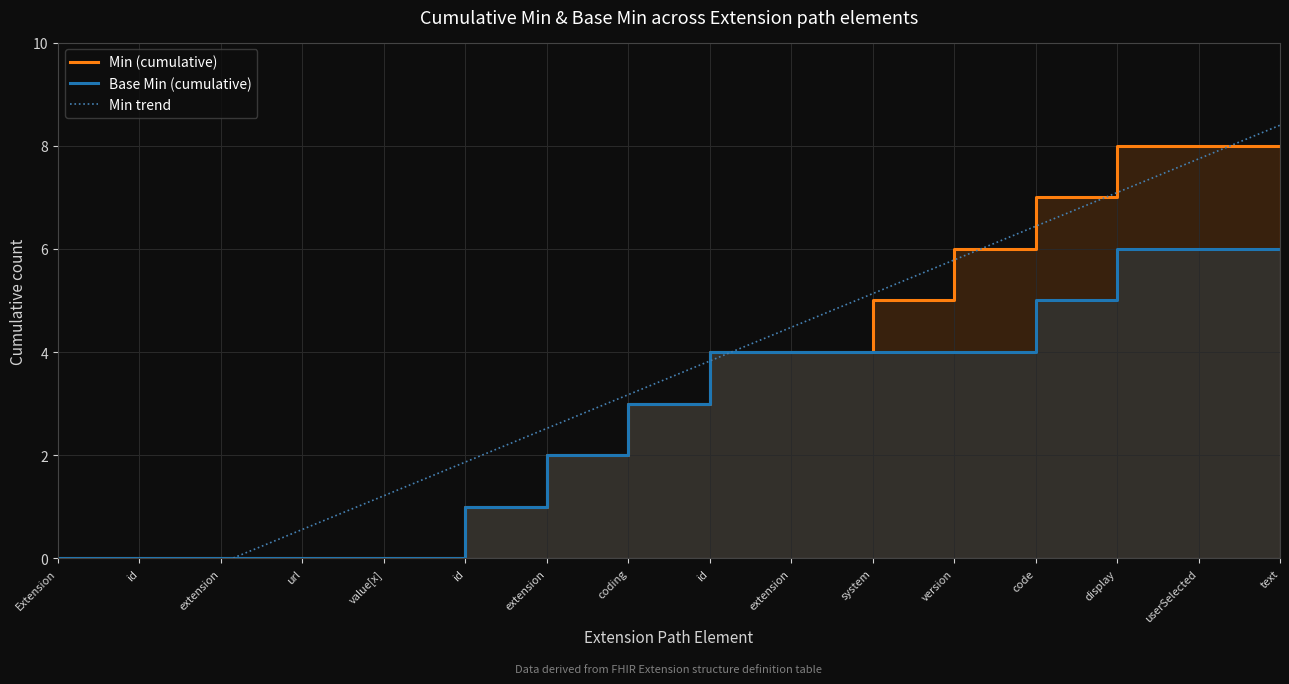

Reading left to right, extract all data points from this chart.

Min (cumulative): Extension=0.0	id=0.0	extension=0.0	url=0.0	value[x]=0.0	id=1.0	extension=2.0	coding=3.0	id=4.0	extension=4.0	system=5.0	version=6.0	code=7.0	display=8.0	userSelected=8.0	text=8.0
Base Min (cumulative): Extension=0.0	id=0.0	extension=0.0	url=0.0	value[x]=0.0	id=1.0	extension=2.0	coding=3.0	id=4.0	extension=4.0	system=4.0	version=4.0	code=5.0	display=6.0	userSelected=6.0	text=6.0
Min trend: Extension=-1.4	id=-0.7	extension=-0.1	url=0.6	value[x]=1.2	id=1.9	extension=2.5	coding=3.2	id=3.8	extension=4.5	system=5.1	version=5.8	code=6.4	display=7.1	userSelected=7.7	text=8.4